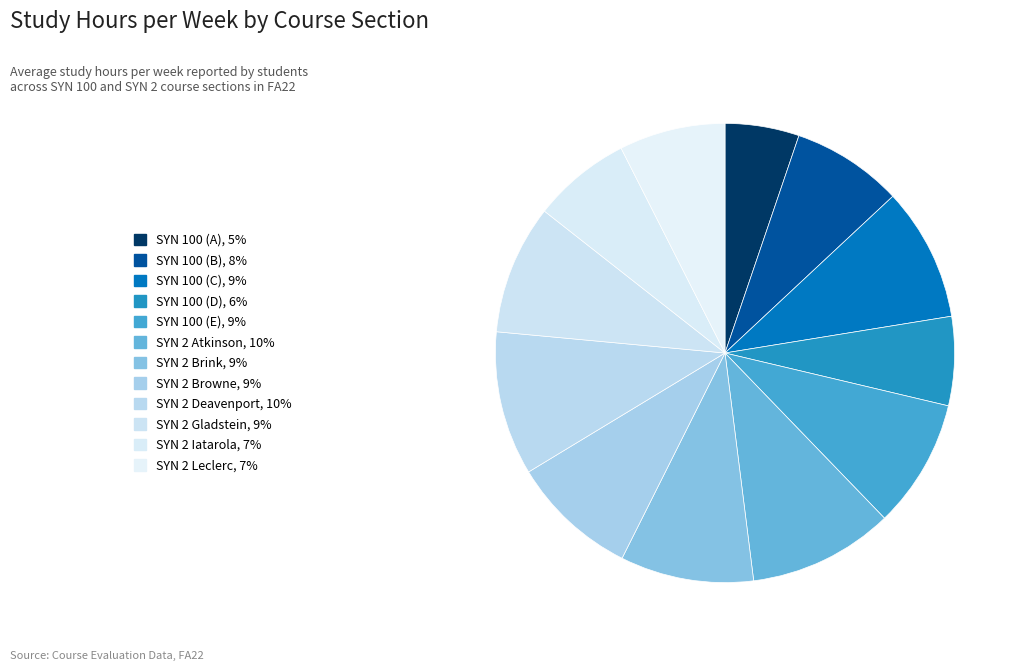

Count the number of slices in the pie.

12